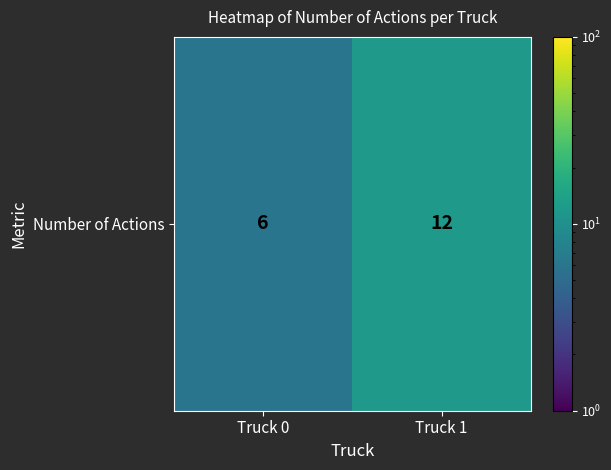

Which has a higher value, Truck 1 or Truck 0?

Truck 1